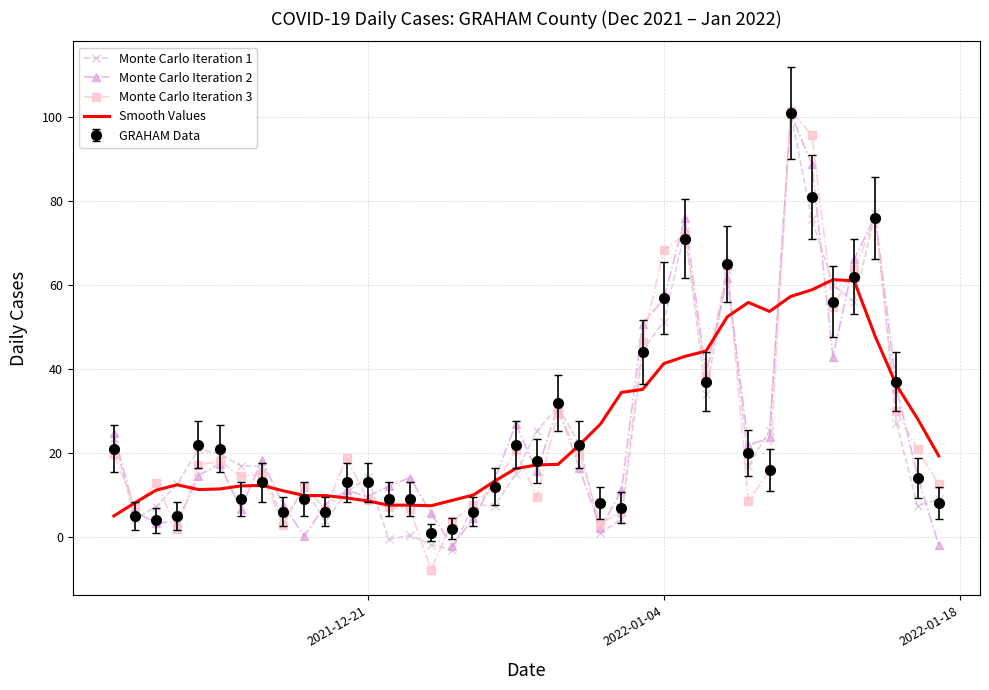

What is the minimum value shown in the chart?

-7.8